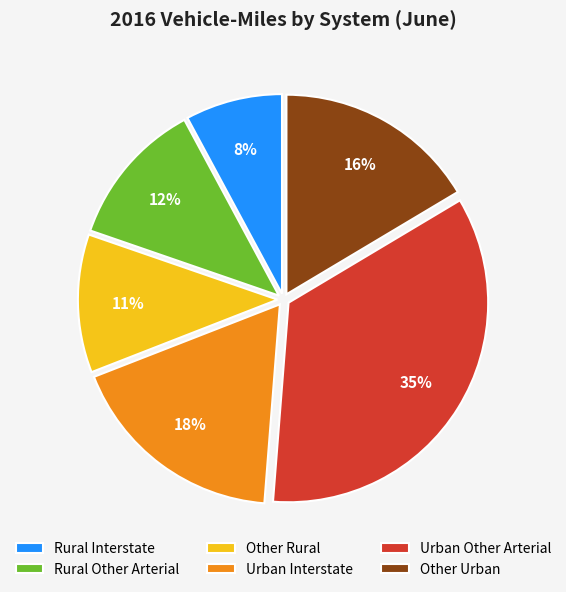

Which slice is the smallest?

Rural Interstate